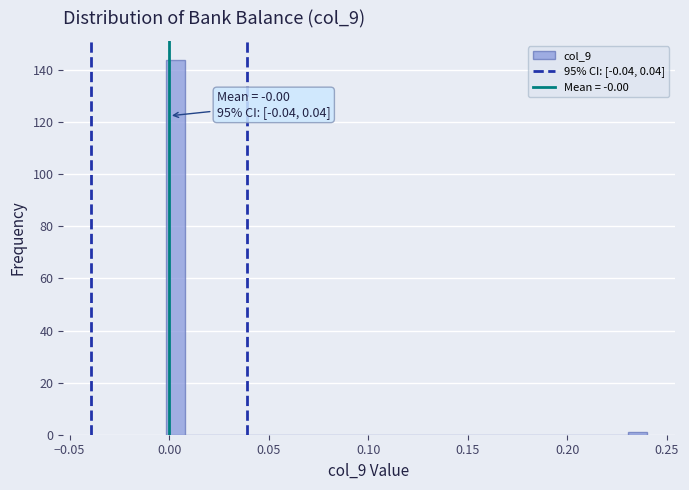

Around what value on the x-axis is the tallest bar? Give the approximate position of its centre, as read against the axis.

0.005